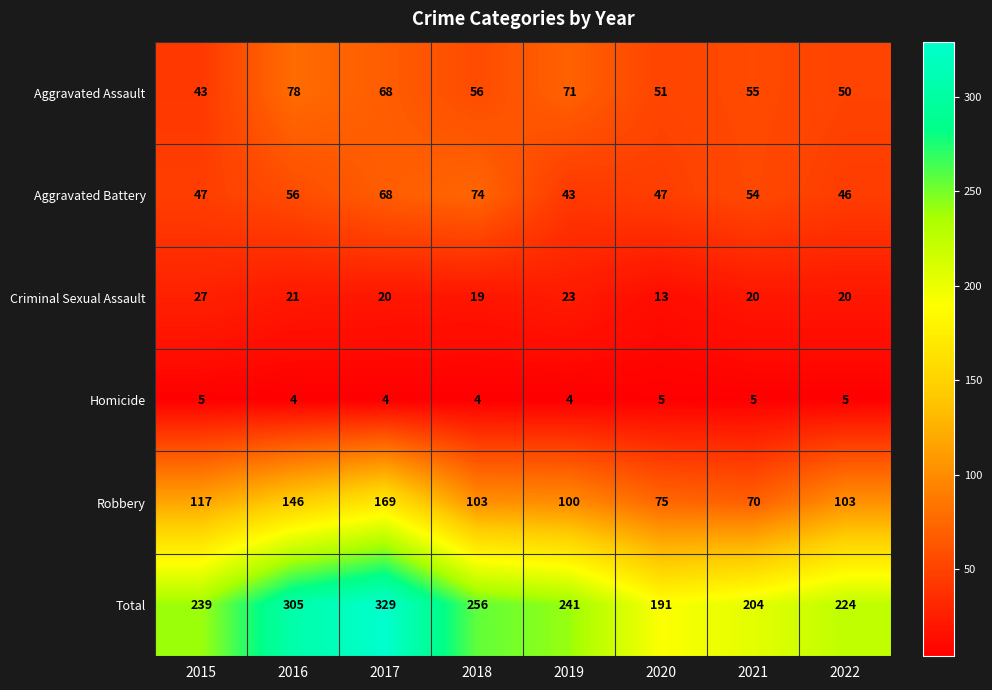

True or false: Aggravated Assault has a value of 84 at 2020.

False